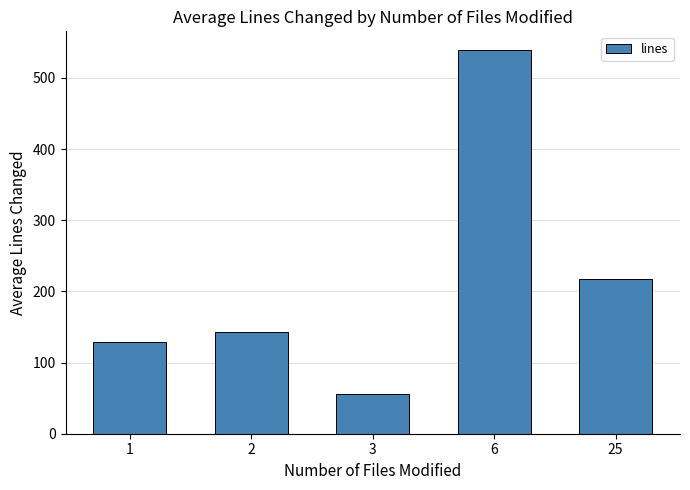

What is the greatest value displayed?

538.5